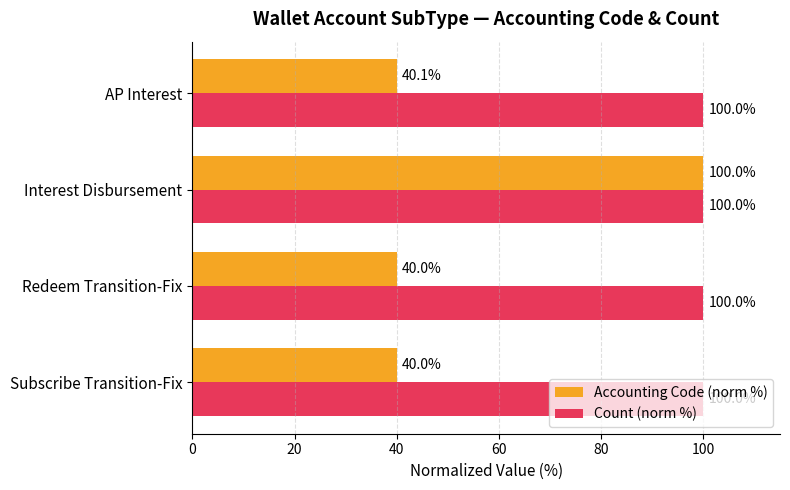

Is it true that Accounting Code (norm %) equals 40.0 at Redeem Transition-Fix?

True